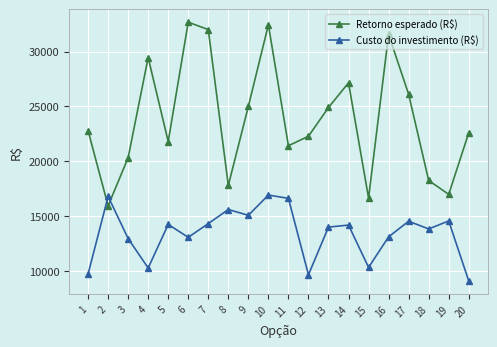

What is the sum of all Retorno esperado (R$) values?

478241